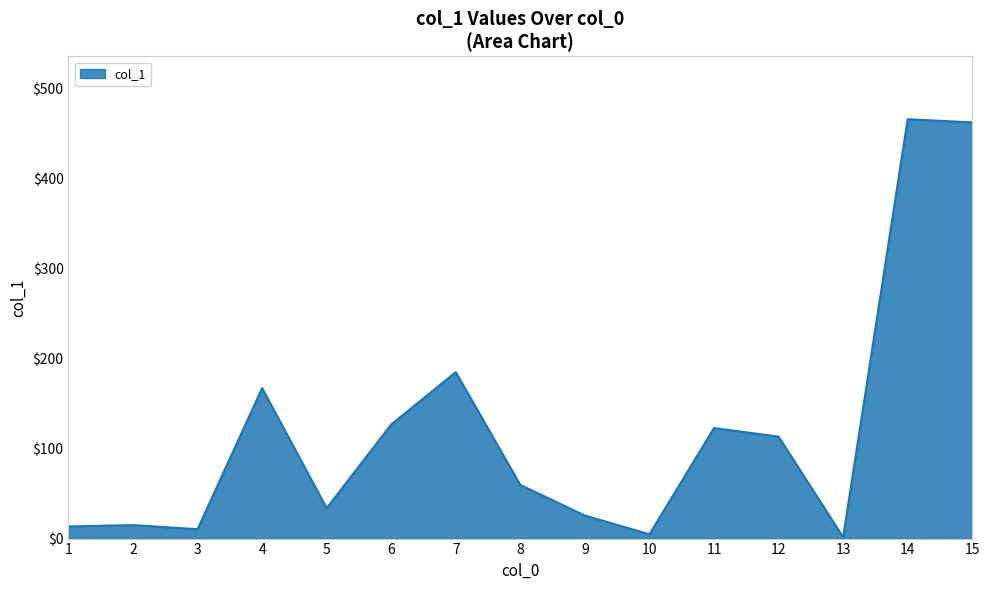

Is it true that the value at 15 is 462.4?

True